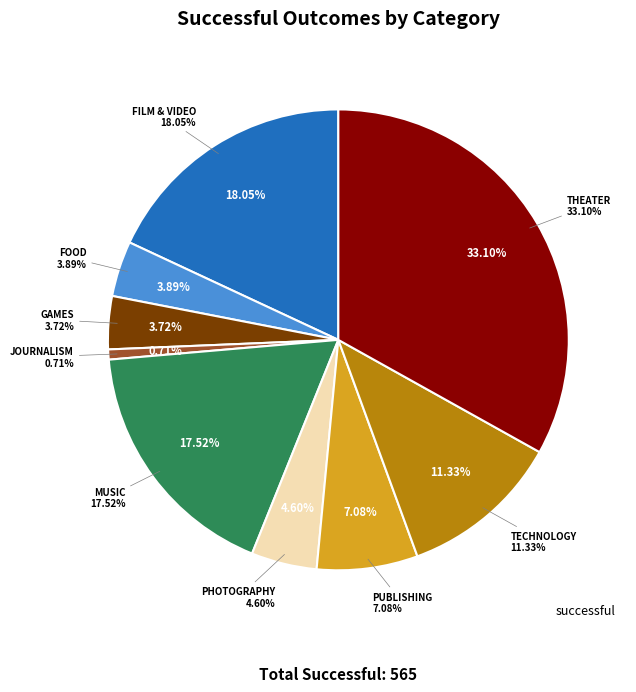

How many slices are in this pie chart?

9